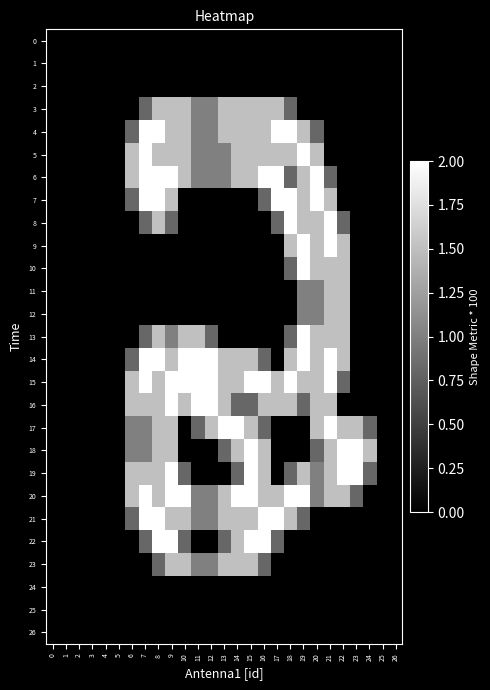

Reading right to left, transcribe all the data shown in this chart.

0: 26=0.0	25=0.0	24=0.0	23=0.0	22=0.0	21=0.0	20=0.0	19=0.0	18=0.0	17=0.0	16=0.0	15=0.0	14=0.0	13=0.0	12=0.0	11=0.0	10=0.0	9=0.0	8=0.0	7=0.0	6=0.0	5=0.0	4=0.0	3=0.0	2=0.0	1=0.0	0=0.0
1: 26=0.0	25=0.0	24=0.0	23=0.0	22=0.0	21=0.0	20=0.0	19=0.0	18=0.0	17=0.0	16=0.0	15=0.0	14=0.0	13=0.0	12=0.0	11=0.0	10=0.0	9=0.0	8=0.0	7=0.0	6=0.0	5=0.0	4=0.0	3=0.0	2=0.0	1=0.0	0=0.0
2: 26=0.0	25=0.0	24=0.0	23=0.0	22=0.0	21=0.0	20=0.0	19=0.0	18=0.0	17=0.0	16=0.0	15=0.0	14=0.0	13=0.0	12=0.0	11=0.0	10=0.0	9=0.0	8=0.0	7=0.0	6=0.0	5=0.0	4=0.0	3=0.0	2=0.0	1=0.0	0=0.0
3: 26=0.0	25=0.0	24=0.0	23=0.0	22=0.0	21=0.0	20=0.0	19=0.0	18=0.8	17=1.5	16=1.5	15=1.5	14=1.5	13=1.5	12=1.0	11=1.0	10=1.5	9=1.5	8=1.5	7=0.8	6=0.0	5=0.0	4=0.0	3=0.0	2=0.0	1=0.0	0=0.0
4: 26=0.0	25=0.0	24=0.0	23=0.0	22=0.0	21=0.0	20=0.8	19=1.5	18=2.0	17=2.0	16=1.5	15=1.5	14=1.5	13=1.5	12=1.0	11=1.0	10=1.5	9=1.5	8=2.0	7=2.0	6=0.8	5=0.0	4=0.0	3=0.0	2=0.0	1=0.0	0=0.0
5: 26=0.0	25=0.0	24=0.0	23=0.0	22=0.0	21=0.0	20=1.5	19=2.0	18=1.5	17=1.5	16=1.5	15=1.5	14=1.5	13=1.0	12=1.0	11=1.0	10=1.5	9=1.5	8=1.5	7=2.0	6=1.5	5=0.0	4=0.0	3=0.0	2=0.0	1=0.0	0=0.0
6: 26=0.0	25=0.0	24=0.0	23=0.0	22=0.0	21=0.8	20=2.0	19=1.5	18=0.8	17=2.0	16=2.0	15=1.5	14=1.5	13=1.0	12=1.0	11=1.0	10=1.5	9=2.0	8=2.0	7=2.0	6=1.5	5=0.0	4=0.0	3=0.0	2=0.0	1=0.0	0=0.0
7: 26=0.0	25=0.0	24=0.0	23=0.0	22=0.0	21=1.5	20=2.0	19=1.5	18=2.0	17=2.0	16=0.8	15=0.0	14=0.0	13=0.0	12=0.0	11=0.0	10=0.0	9=1.5	8=2.0	7=2.0	6=0.8	5=0.0	4=0.0	3=0.0	2=0.0	1=0.0	0=0.0
8: 26=0.0	25=0.0	24=0.0	23=0.0	22=0.8	21=2.0	20=1.5	19=1.5	18=2.0	17=0.8	16=0.0	15=0.0	14=0.0	13=0.0	12=0.0	11=0.0	10=0.0	9=0.8	8=1.5	7=0.8	6=0.0	5=0.0	4=0.0	3=0.0	2=0.0	1=0.0	0=0.0
9: 26=0.0	25=0.0	24=0.0	23=0.0	22=1.5	21=2.0	20=1.5	19=2.0	18=1.5	17=0.0	16=0.0	15=0.0	14=0.0	13=0.0	12=0.0	11=0.0	10=0.0	9=0.0	8=0.0	7=0.0	6=0.0	5=0.0	4=0.0	3=0.0	2=0.0	1=0.0	0=0.0
10: 26=0.0	25=0.0	24=0.0	23=0.0	22=1.5	21=1.5	20=1.5	19=2.0	18=0.8	17=0.0	16=0.0	15=0.0	14=0.0	13=0.0	12=0.0	11=0.0	10=0.0	9=0.0	8=0.0	7=0.0	6=0.0	5=0.0	4=0.0	3=0.0	2=0.0	1=0.0	0=0.0
11: 26=0.0	25=0.0	24=0.0	23=0.0	22=1.5	21=1.5	20=1.0	19=1.0	18=0.0	17=0.0	16=0.0	15=0.0	14=0.0	13=0.0	12=0.0	11=0.0	10=0.0	9=0.0	8=0.0	7=0.0	6=0.0	5=0.0	4=0.0	3=0.0	2=0.0	1=0.0	0=0.0
12: 26=0.0	25=0.0	24=0.0	23=0.0	22=1.5	21=1.5	20=1.0	19=1.0	18=0.0	17=0.0	16=0.0	15=0.0	14=0.0	13=0.0	12=0.0	11=0.0	10=0.0	9=0.0	8=0.0	7=0.0	6=0.0	5=0.0	4=0.0	3=0.0	2=0.0	1=0.0	0=0.0
13: 26=0.0	25=0.0	24=0.0	23=0.0	22=1.5	21=1.5	20=1.5	19=2.0	18=0.8	17=0.0	16=0.0	15=0.0	14=0.0	13=0.0	12=0.8	11=1.5	10=1.5	9=1.0	8=1.5	7=0.8	6=0.0	5=0.0	4=0.0	3=0.0	2=0.0	1=0.0	0=0.0
14: 26=0.0	25=0.0	24=0.0	23=0.0	22=1.5	21=2.0	20=1.5	19=2.0	18=1.5	17=0.0	16=0.8	15=1.5	14=1.5	13=1.5	12=2.0	11=2.0	10=2.0	9=1.5	8=2.0	7=2.0	6=0.8	5=0.0	4=0.0	3=0.0	2=0.0	1=0.0	0=0.0
15: 26=0.0	25=0.0	24=0.0	23=0.0	22=0.8	21=2.0	20=1.5	19=1.5	18=2.0	17=1.5	16=2.0	15=2.0	14=1.5	13=1.5	12=2.0	11=2.0	10=2.0	9=2.0	8=1.5	7=2.0	6=1.5	5=0.0	4=0.0	3=0.0	2=0.0	1=0.0	0=0.0
16: 26=0.0	25=0.0	24=0.0	23=0.0	22=0.0	21=1.5	20=1.5	19=0.8	18=1.5	17=1.5	16=1.5	15=0.8	14=0.8	13=1.5	12=2.0	11=2.0	10=1.5	9=2.0	8=1.5	7=1.5	6=1.5	5=0.0	4=0.0	3=0.0	2=0.0	1=0.0	0=0.0
17: 26=0.0	25=0.0	24=0.8	23=1.5	22=1.5	21=2.0	20=1.5	19=0.0	18=0.0	17=0.0	16=0.8	15=1.5	14=2.0	13=2.0	12=1.5	11=0.8	10=0.0	9=1.5	8=1.5	7=1.0	6=1.0	5=0.0	4=0.0	3=0.0	2=0.0	1=0.0	0=0.0
18: 26=0.0	25=0.0	24=1.5	23=2.0	22=2.0	21=1.5	20=0.8	19=0.0	18=0.0	17=0.0	16=1.5	15=2.0	14=1.5	13=0.8	12=0.0	11=0.0	10=0.0	9=1.5	8=1.5	7=1.0	6=1.0	5=0.0	4=0.0	3=0.0	2=0.0	1=0.0	0=0.0
19: 26=0.0	25=0.0	24=0.8	23=2.0	22=2.0	21=1.5	20=1.0	19=1.5	18=0.8	17=0.0	16=1.5	15=2.0	14=0.8	13=0.0	12=0.0	11=0.0	10=0.8	9=2.0	8=1.5	7=1.5	6=1.5	5=0.0	4=0.0	3=0.0	2=0.0	1=0.0	0=0.0
20: 26=0.0	25=0.0	24=0.0	23=0.8	22=1.5	21=1.5	20=1.0	19=2.0	18=2.0	17=1.5	16=1.5	15=2.0	14=2.0	13=1.5	12=1.0	11=1.0	10=2.0	9=2.0	8=1.5	7=2.0	6=1.5	5=0.0	4=0.0	3=0.0	2=0.0	1=0.0	0=0.0
21: 26=0.0	25=0.0	24=0.0	23=0.0	22=0.0	21=0.0	20=0.0	19=0.8	18=1.5	17=2.0	16=2.0	15=1.5	14=1.5	13=1.5	12=1.0	11=1.0	10=1.5	9=1.5	8=2.0	7=2.0	6=0.8	5=0.0	4=0.0	3=0.0	2=0.0	1=0.0	0=0.0
22: 26=0.0	25=0.0	24=0.0	23=0.0	22=0.0	21=0.0	20=0.0	19=0.0	18=0.0	17=0.8	16=2.0	15=2.0	14=1.5	13=0.8	12=0.0	11=0.0	10=0.8	9=2.0	8=2.0	7=0.8	6=0.0	5=0.0	4=0.0	3=0.0	2=0.0	1=0.0	0=0.0
23: 26=0.0	25=0.0	24=0.0	23=0.0	22=0.0	21=0.0	20=0.0	19=0.0	18=0.0	17=0.0	16=0.8	15=1.5	14=1.5	13=1.5	12=1.0	11=1.0	10=1.5	9=1.5	8=0.8	7=0.0	6=0.0	5=0.0	4=0.0	3=0.0	2=0.0	1=0.0	0=0.0
24: 26=0.0	25=0.0	24=0.0	23=0.0	22=0.0	21=0.0	20=0.0	19=0.0	18=0.0	17=0.0	16=0.0	15=0.0	14=0.0	13=0.0	12=0.0	11=0.0	10=0.0	9=0.0	8=0.0	7=0.0	6=0.0	5=0.0	4=0.0	3=0.0	2=0.0	1=0.0	0=0.0
25: 26=0.0	25=0.0	24=0.0	23=0.0	22=0.0	21=0.0	20=0.0	19=0.0	18=0.0	17=0.0	16=0.0	15=0.0	14=0.0	13=0.0	12=0.0	11=0.0	10=0.0	9=0.0	8=0.0	7=0.0	6=0.0	5=0.0	4=0.0	3=0.0	2=0.0	1=0.0	0=0.0
26: 26=0.0	25=0.0	24=0.0	23=0.0	22=0.0	21=0.0	20=0.0	19=0.0	18=0.0	17=0.0	16=0.0	15=0.0	14=0.0	13=0.0	12=0.0	11=0.0	10=0.0	9=0.0	8=0.0	7=0.0	6=0.0	5=0.0	4=0.0	3=0.0	2=0.0	1=0.0	0=0.0